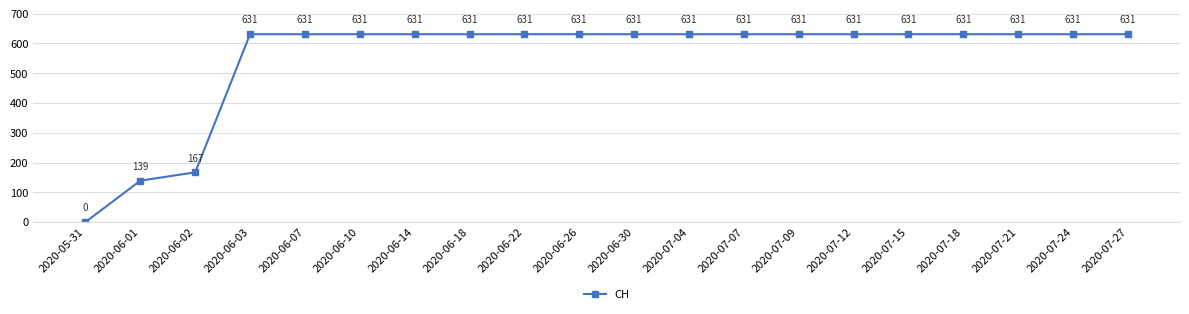

True or false: the data has more than 2 interior local peaks.

False